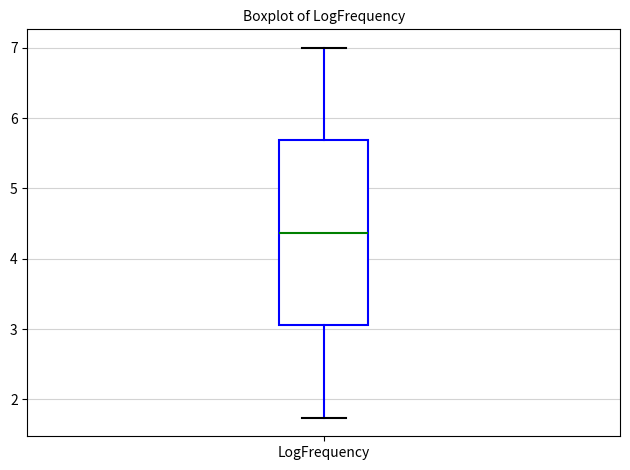

Read this box plot against the y-axis: the position of the median line, the range covered by the box, and the ends of both whiskers. The values are not printed on the chart, so give them approximately, as read against the axis.

median 4.4, box 3.1 to 5.7, whiskers 1.7 to 7.0